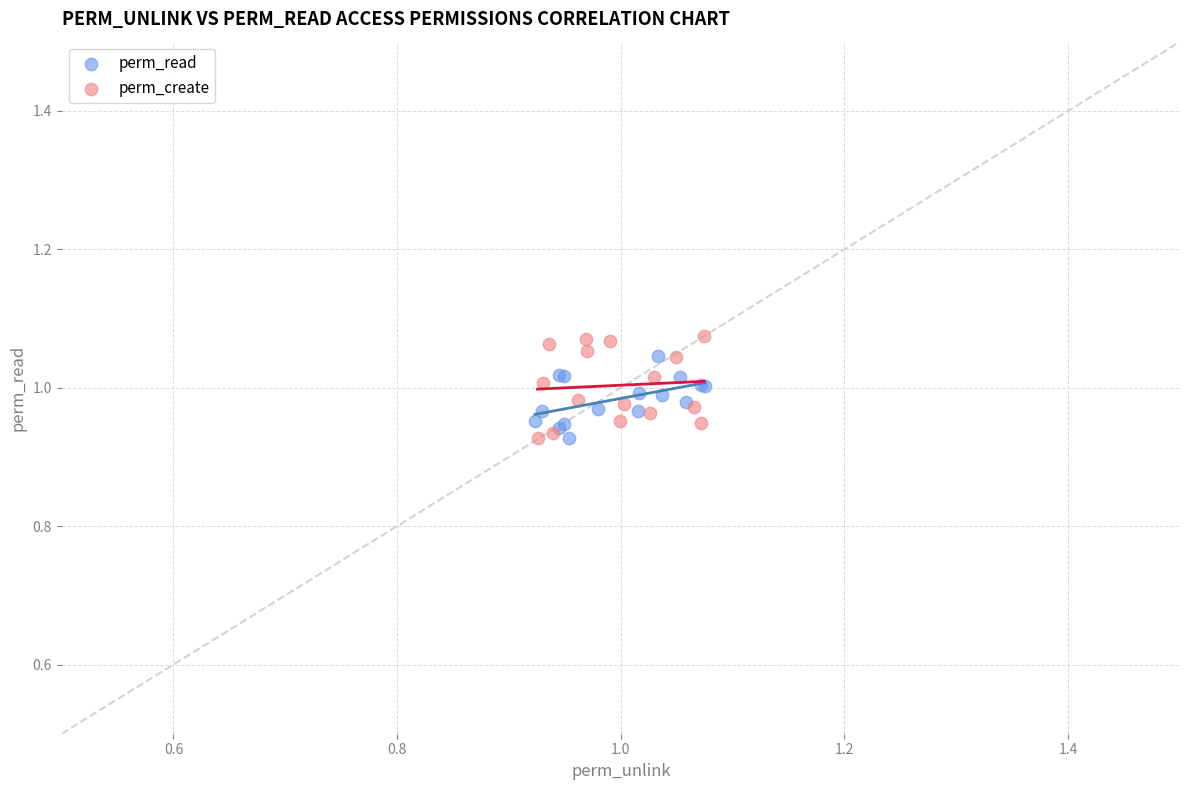

Which series contains the highest Y value?

perm_create